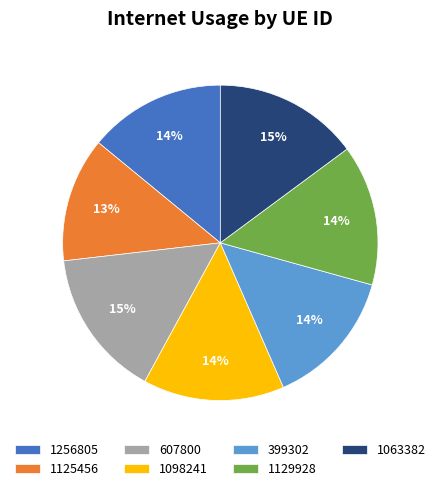

Count the number of slices in the pie.

7